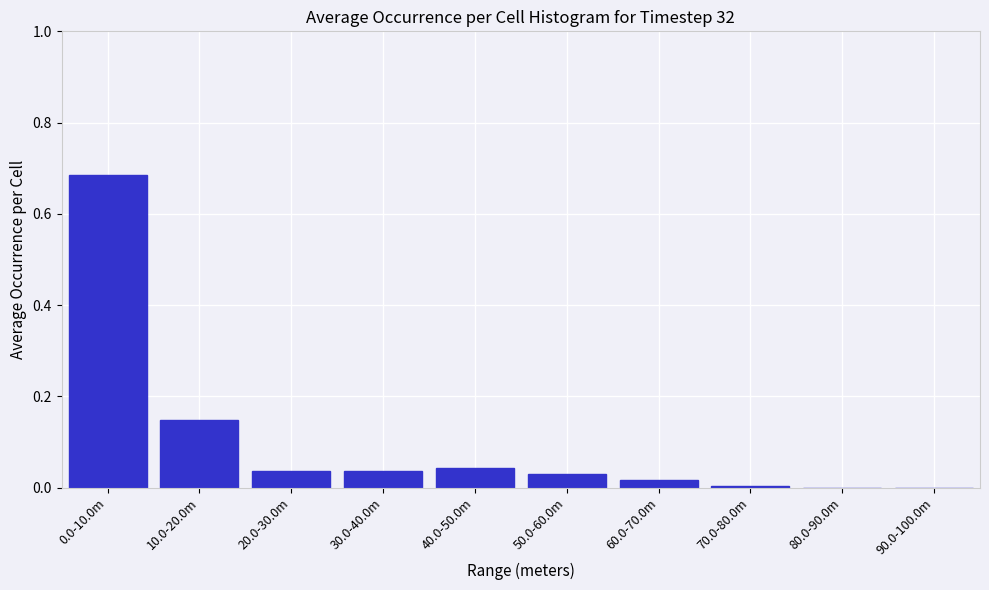

True or false: the data shows 0.0 at 20.0-30.0m.

True